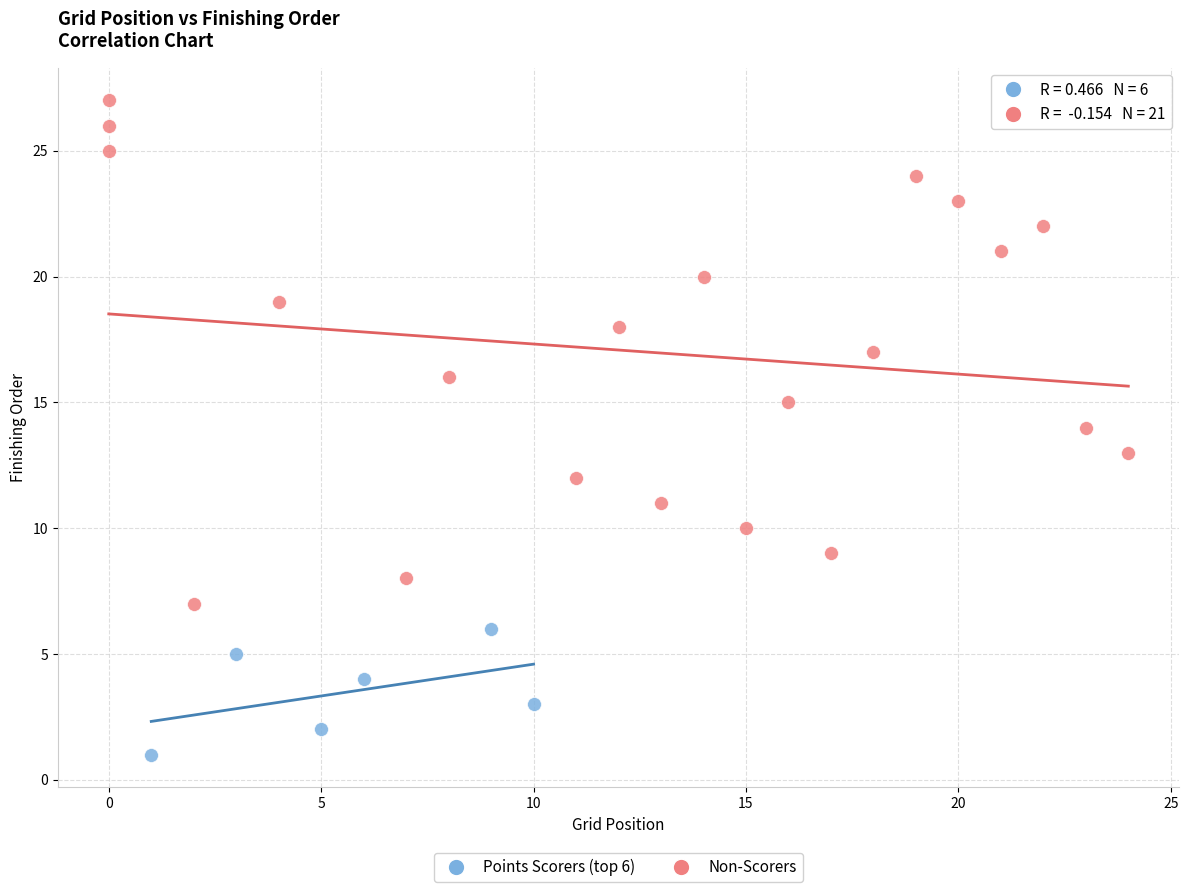

Which series contains the highest Y value?

Non-Scorers